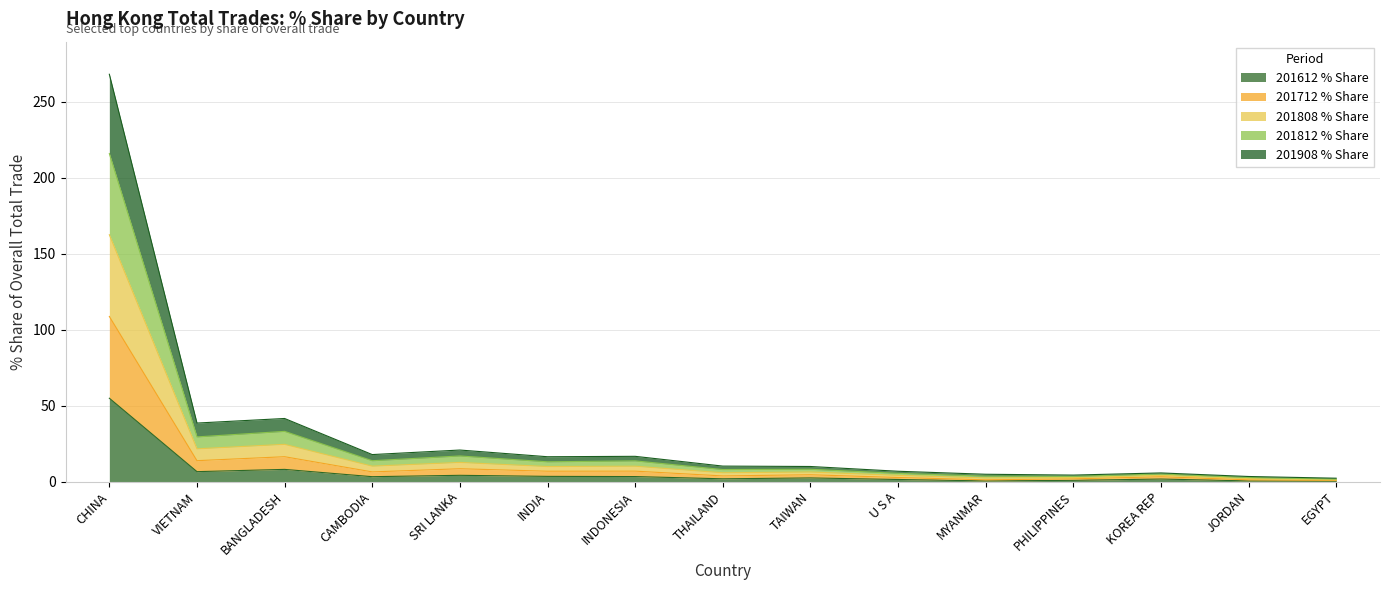

What is the total value across all series at VIETNAM?

38.6